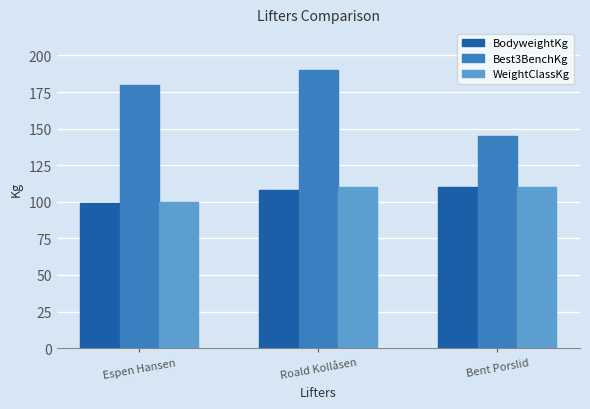

Which series has the widest spread of values?

Best3BenchKg